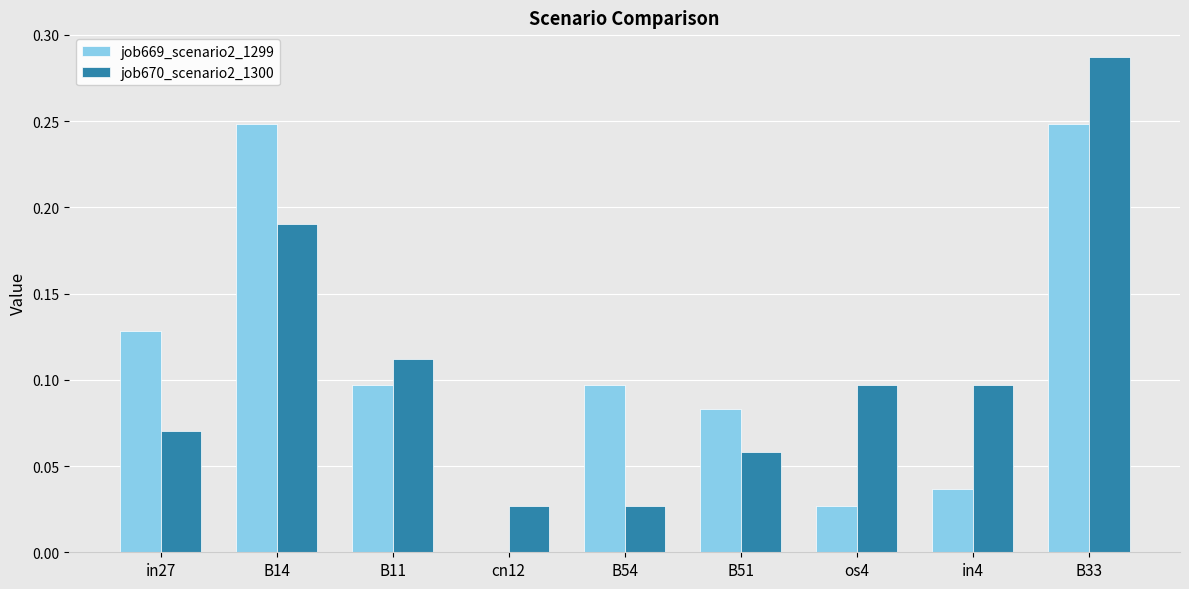

What is the total value across all series at B14?

0.4